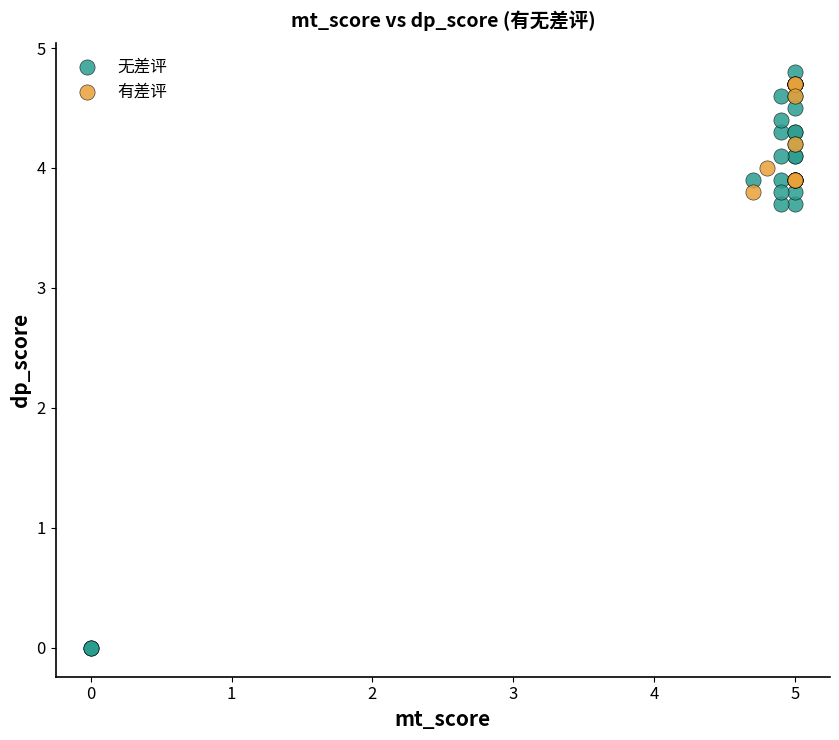

Which series has the largest Y range (max minus min)?

无差评